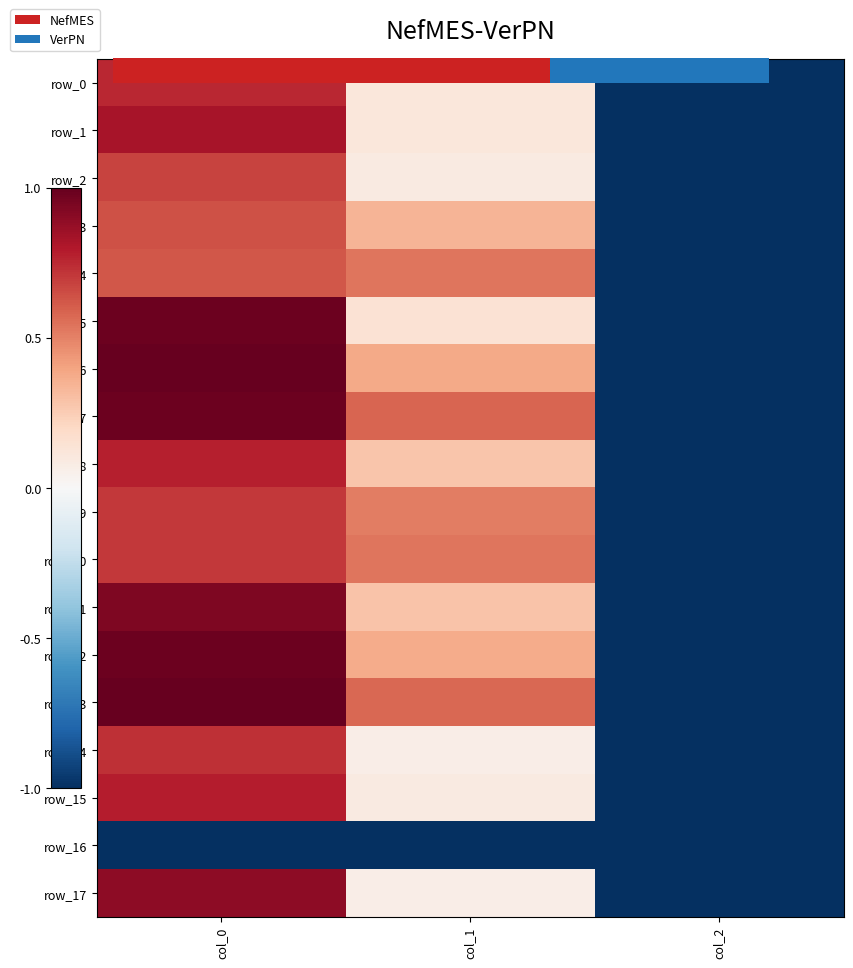

Reading right to left, what are all the values shown in this chart?

row_0: col_2=-1.0	col_1=0.1	col_0=0.8
row_1: col_2=-1.0	col_1=0.1	col_0=0.8
row_2: col_2=-1.0	col_1=0.1	col_0=0.7
row_3: col_2=-1.0	col_1=0.3	col_0=0.6
row_4: col_2=-1.0	col_1=0.5	col_0=0.6
row_5: col_2=-1.0	col_1=0.1	col_0=1.0
row_6: col_2=-1.0	col_1=0.4	col_0=1.0
row_7: col_2=-1.0	col_1=0.6	col_0=1.0
row_8: col_2=-1.0	col_1=0.3	col_0=0.8
row_9: col_2=-1.0	col_1=0.5	col_0=0.7
row_10: col_2=-1.0	col_1=0.5	col_0=0.7
row_11: col_2=-1.0	col_1=0.3	col_0=0.9
row_12: col_2=-1.0	col_1=0.4	col_0=1.0
row_13: col_2=-1.0	col_1=0.6	col_0=1.0
row_14: col_2=-1.0	col_1=0.1	col_0=0.7
row_15: col_2=-1.0	col_1=0.1	col_0=0.8
row_16: col_2=-1.0	col_1=-1.0	col_0=-1.0
row_17: col_2=-1.0	col_1=0.1	col_0=0.9